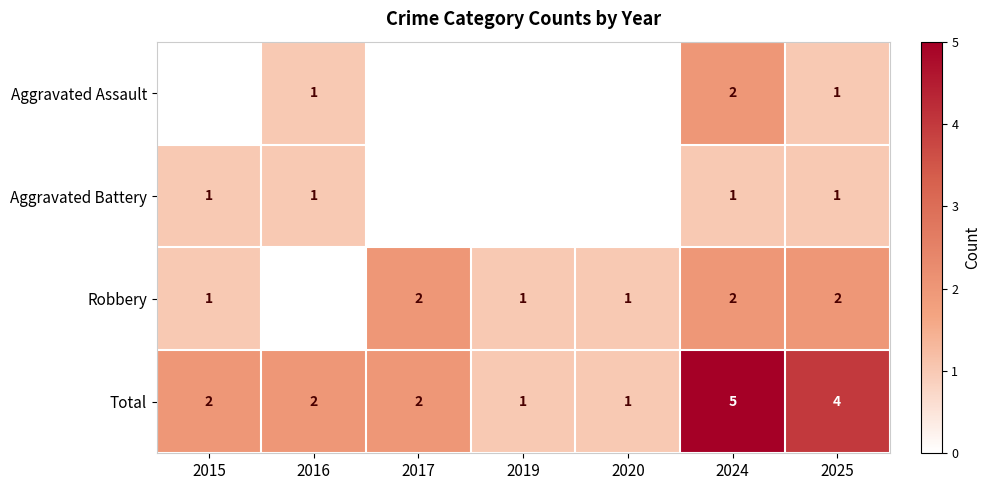

What is the difference between the highest and lowest values at 2024?

4